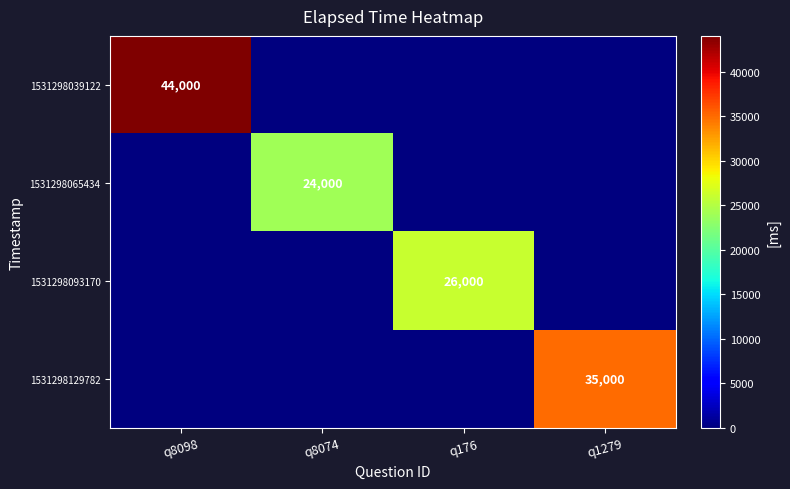

True or false: 1531298039122 has a value of 44000 at q8098.

True